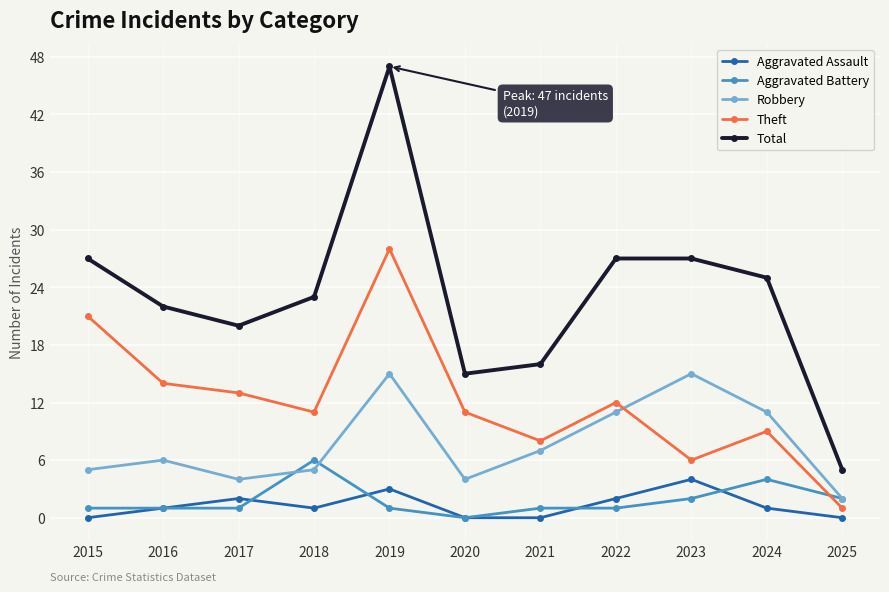

True or false: Aggravated Assault and Robbery intersect in this chart.

False